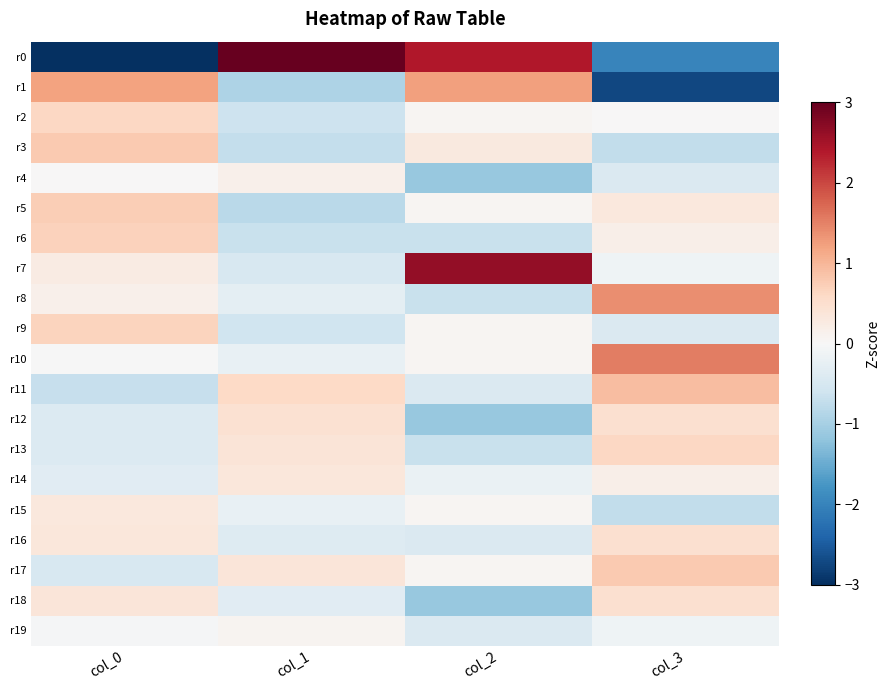

What is the difference between the highest and lowest values at col_2?

3.8